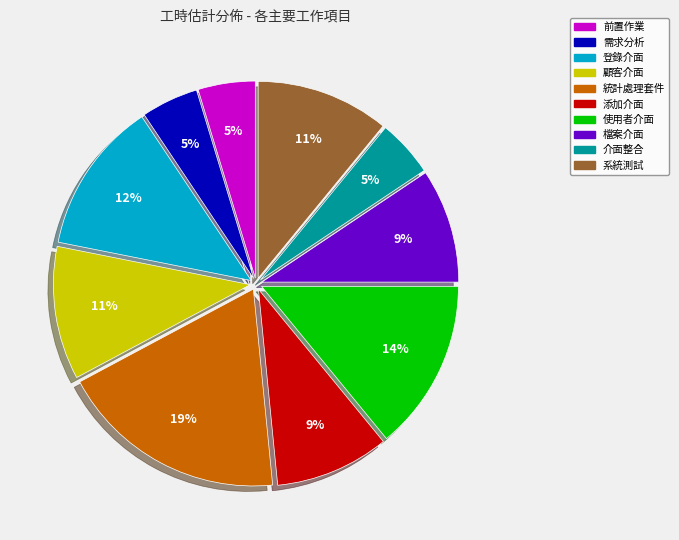

To the nearest percent, what is the difference between the largest and smallest slice percentages?

14%